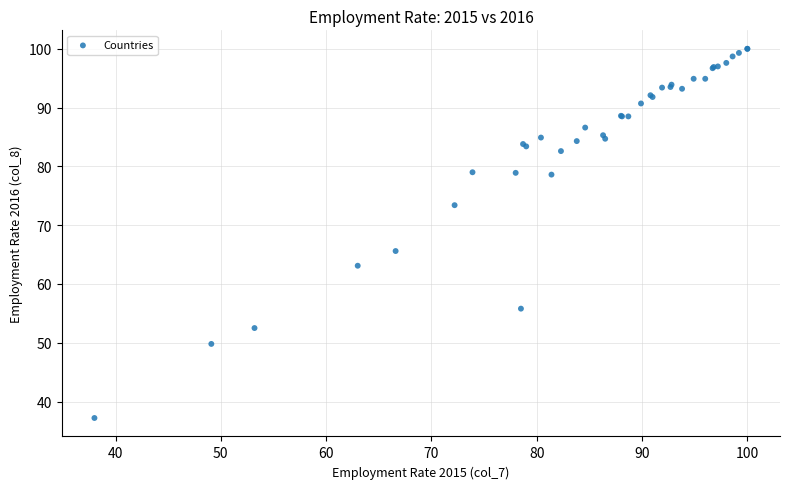

What Y value in the scatter plot is closest to 68?

65.6